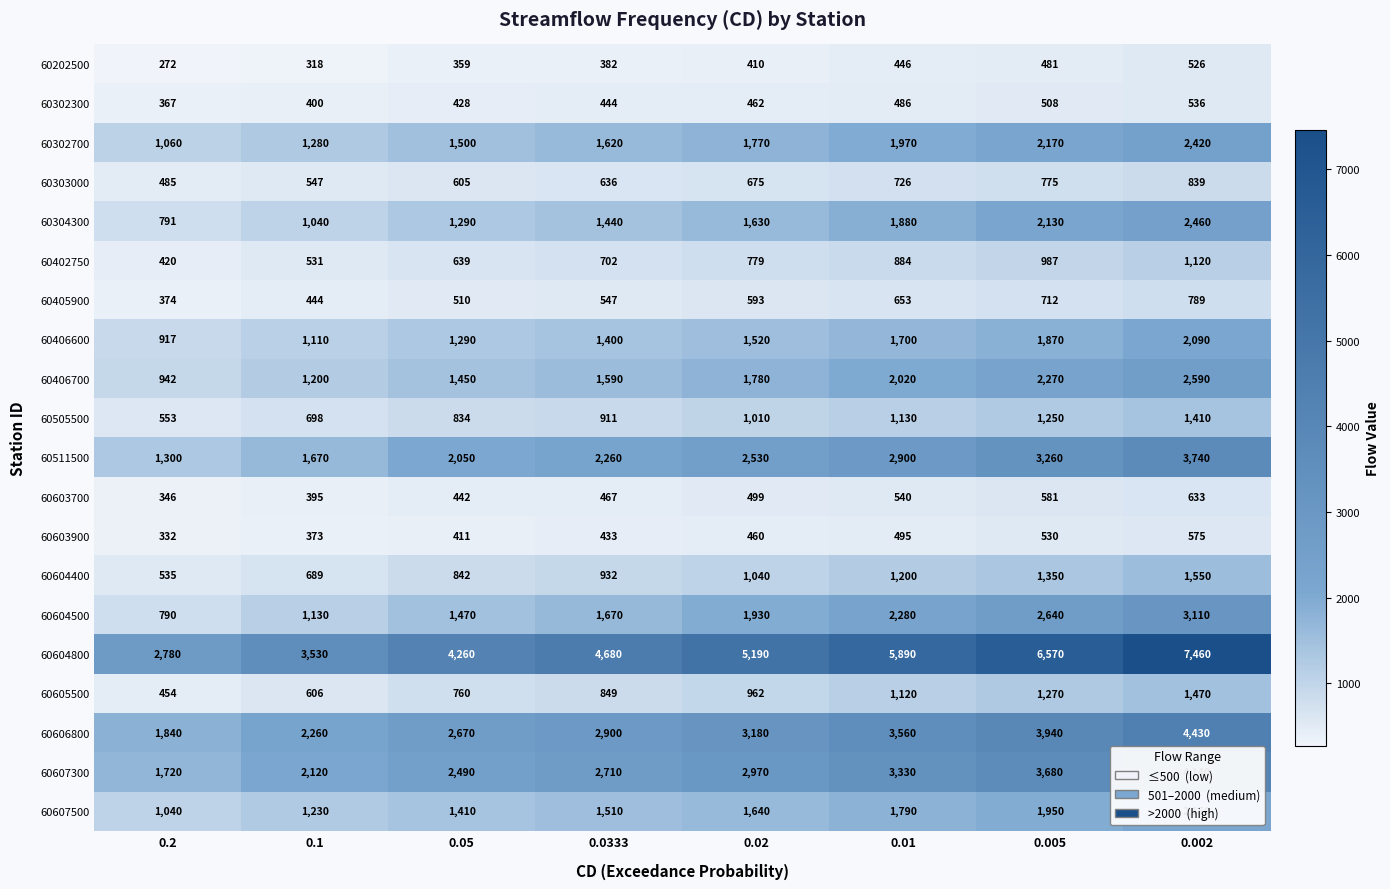

Is it true that 60511500 equals 1300 at 0.2?

True